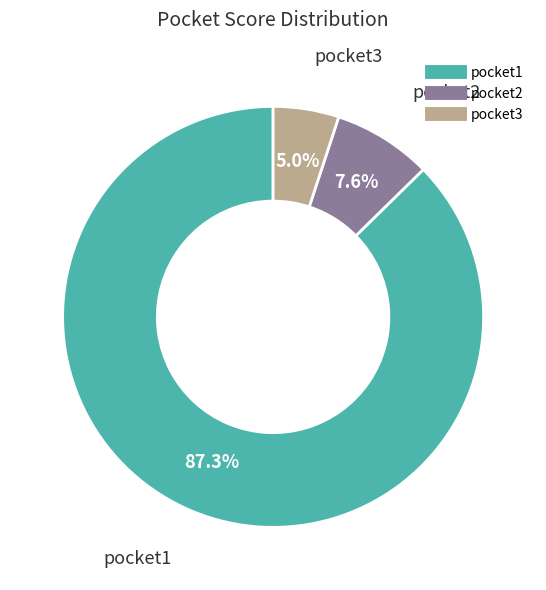

Does pocket1 represent more than half of the total?

Yes